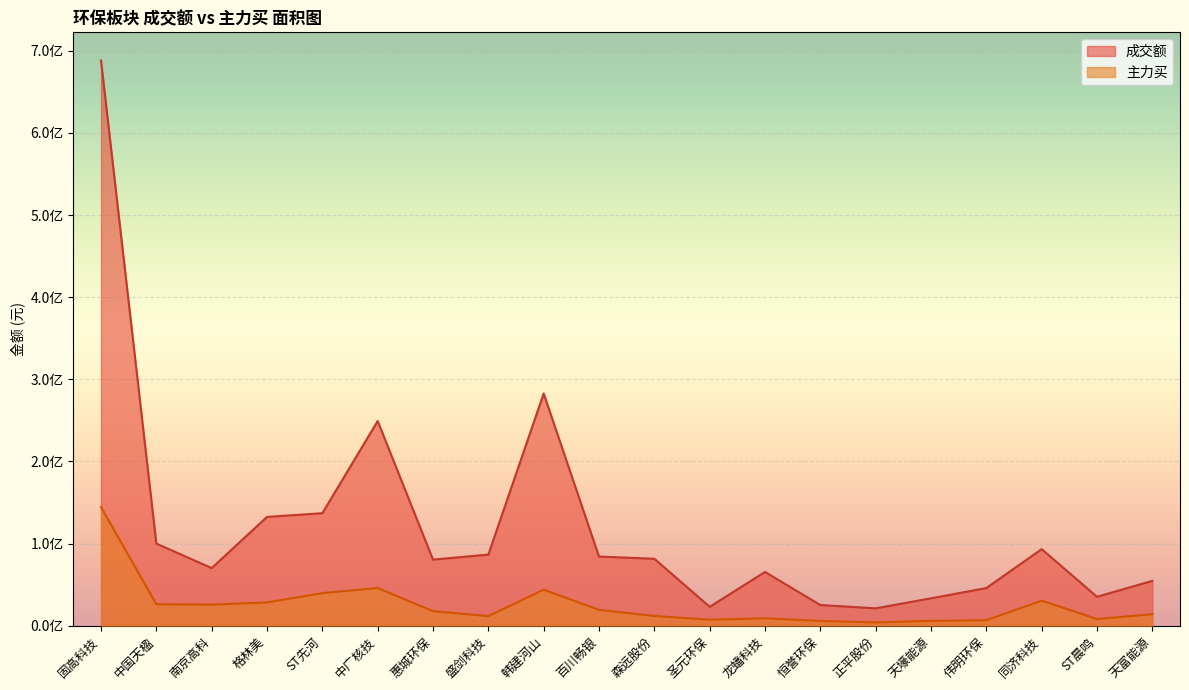

Between 天富能源 and 百川畅银, which is larger?

百川畅银